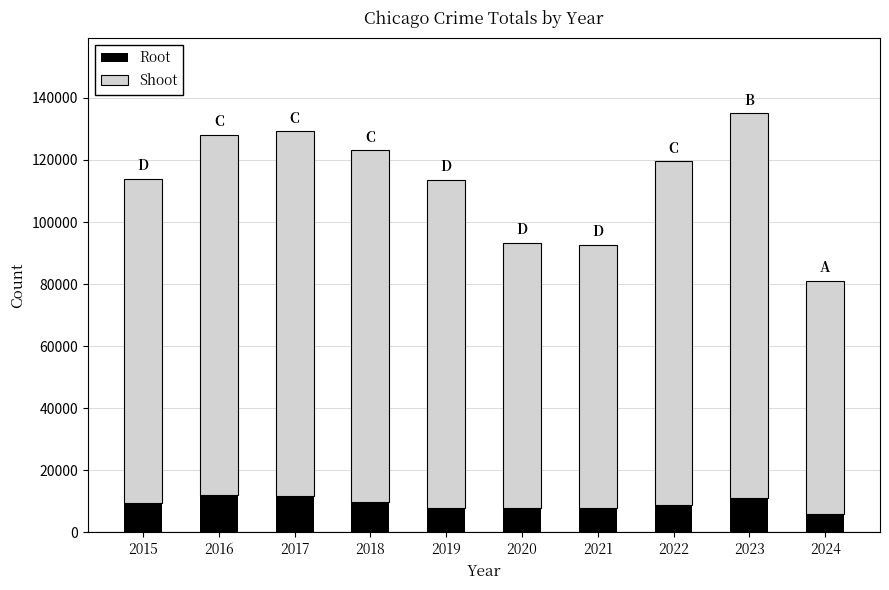

What is the total value across all series at 2023?

135026